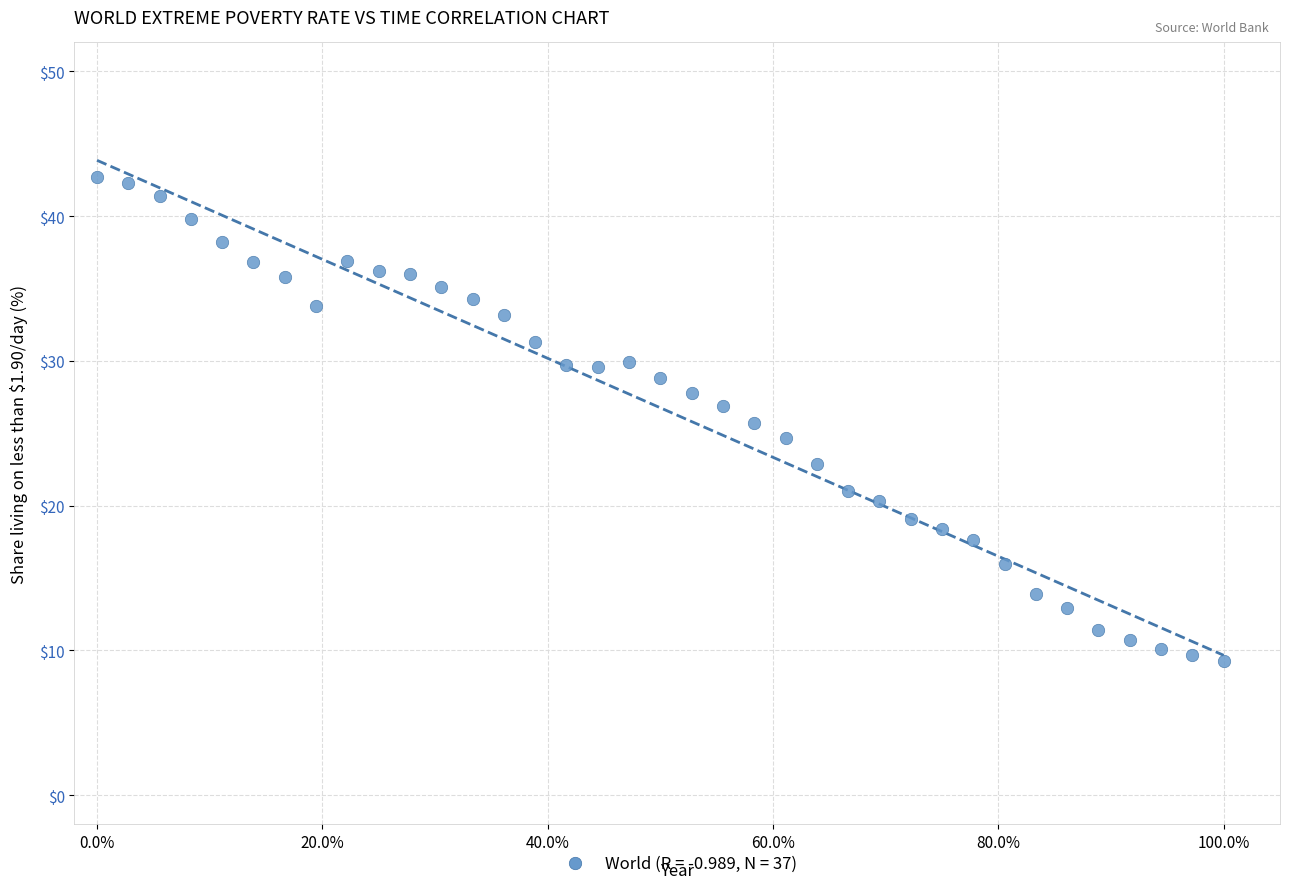

What is the range of Y values (max minus min)?

33.4